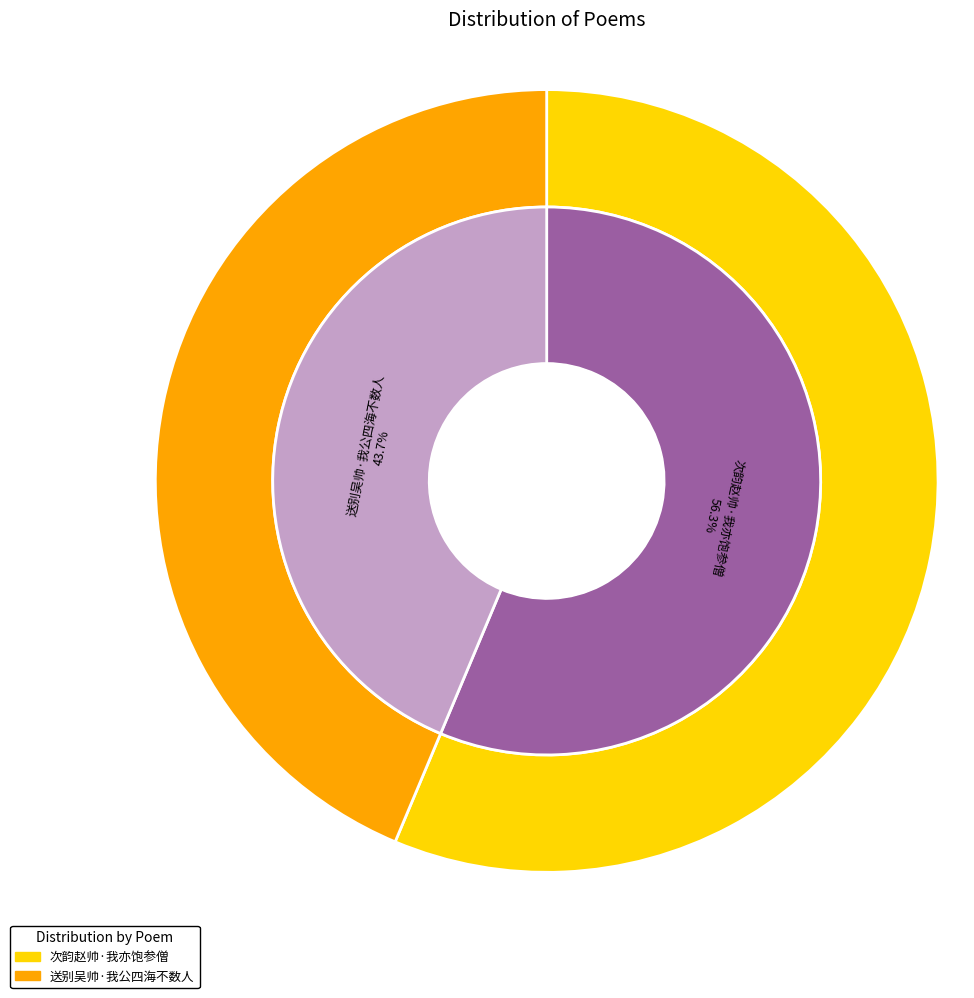

Is it true that 送别吴帅·我公四海不数人 is 54% of the pie?

False